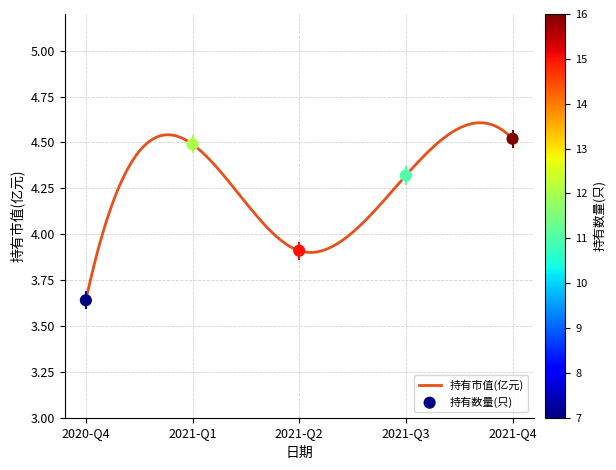

What is the change in value from 2020-Q4 to 2021-Q1?

+0.9